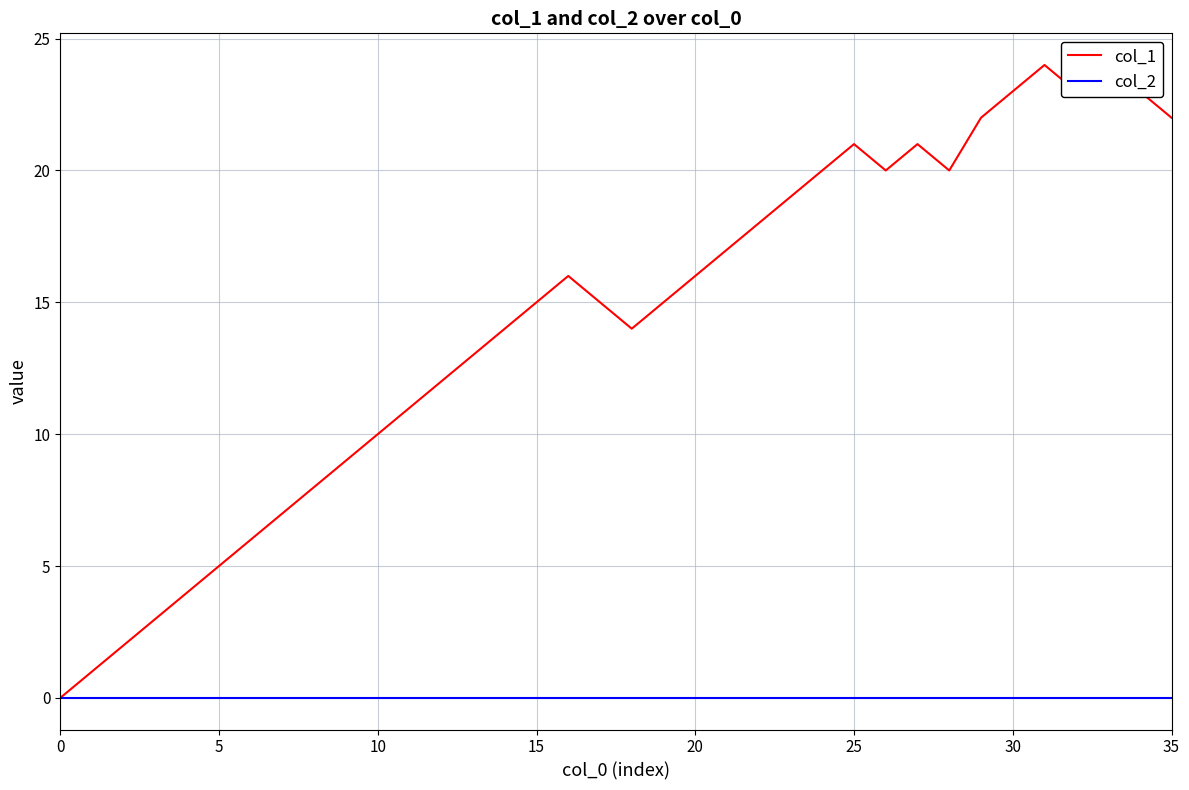

What is the difference between the highest and lowest values at 23?

19